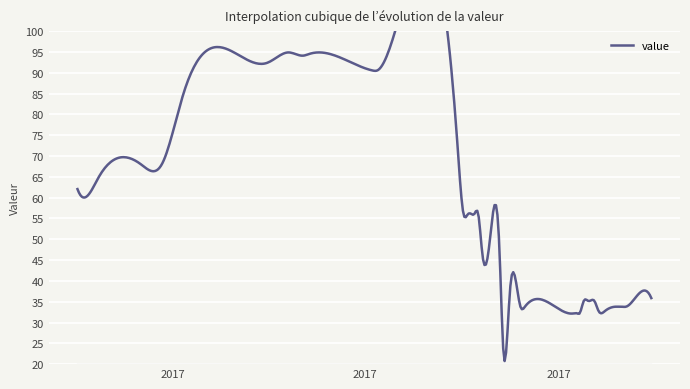

What is the sum of the values at 1 and 28?

97.3